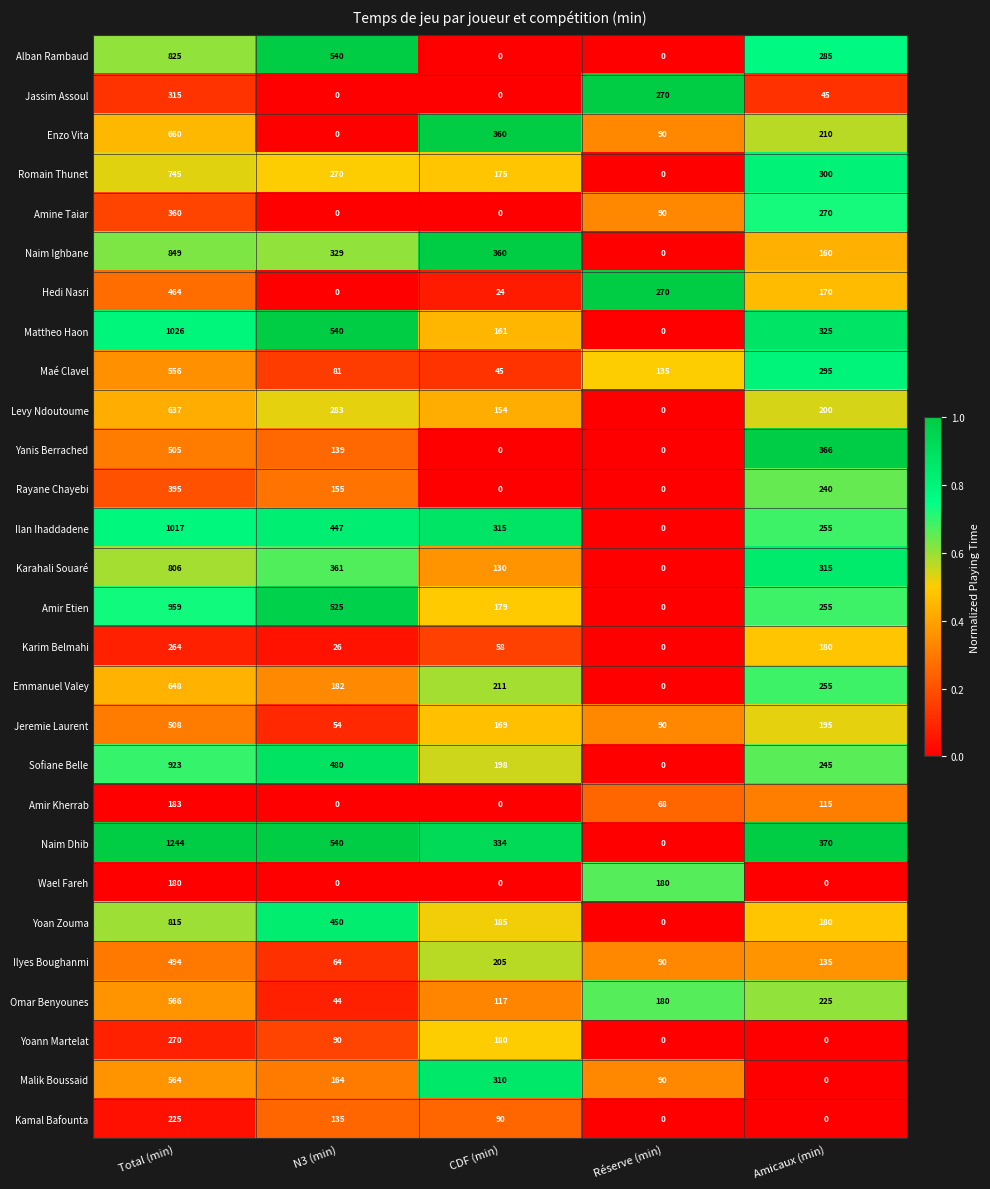

Between Total (min) and Réserve (min), which series saw the biggest shift?

Naim Dhib